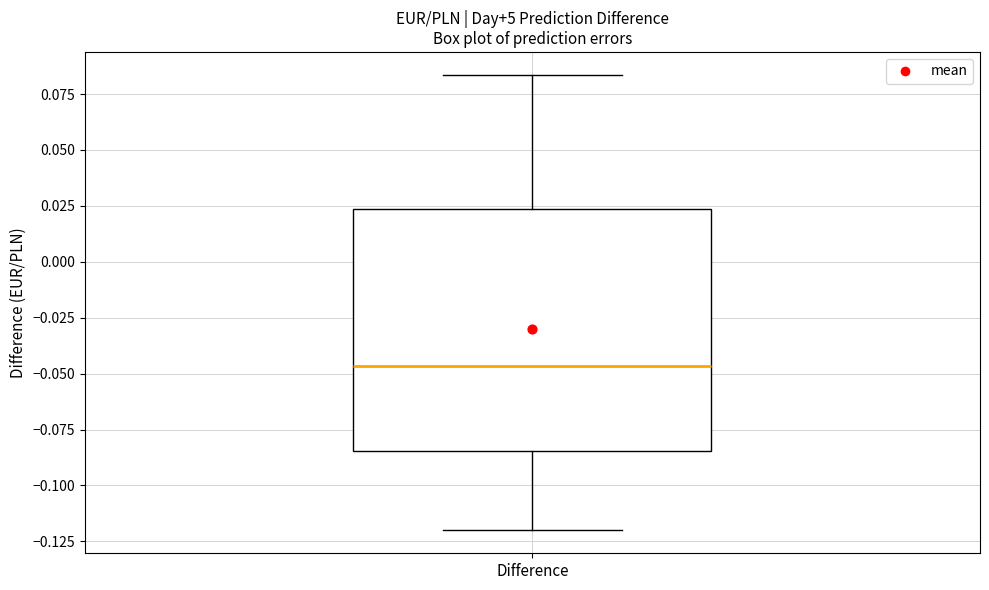

Where does the lower whisker of the box for Difference end on the y-axis? The values are not printed on the chart, so give them approximately, as read against the axis.

-0.120